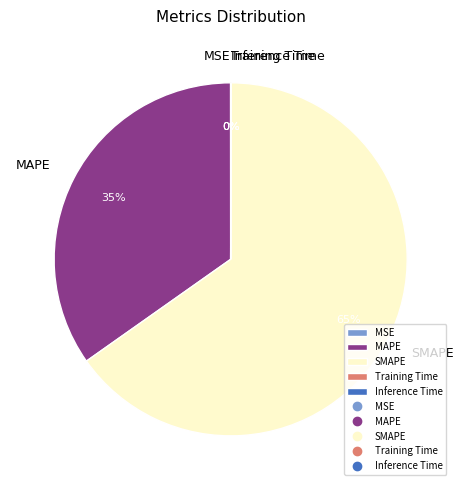

Is it true that SMAPE is 65% of the pie?

True